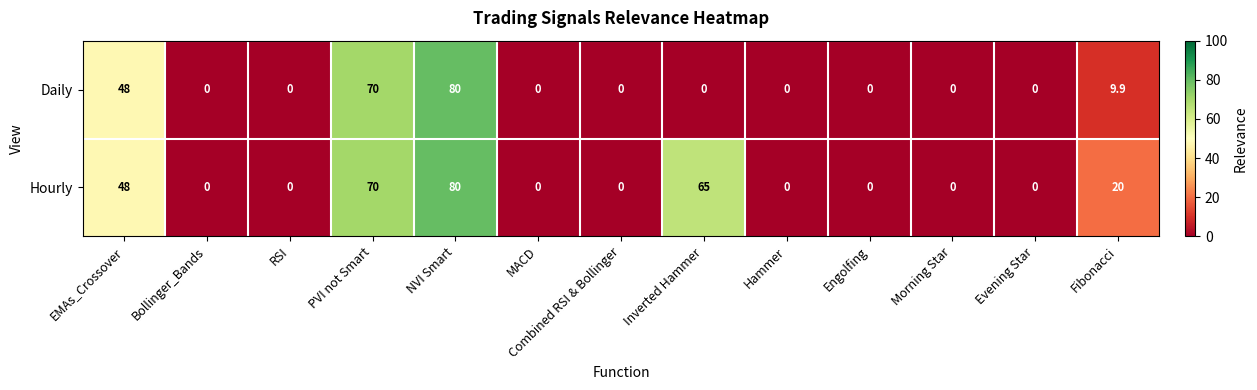

What is the greatest value displayed?

80.0